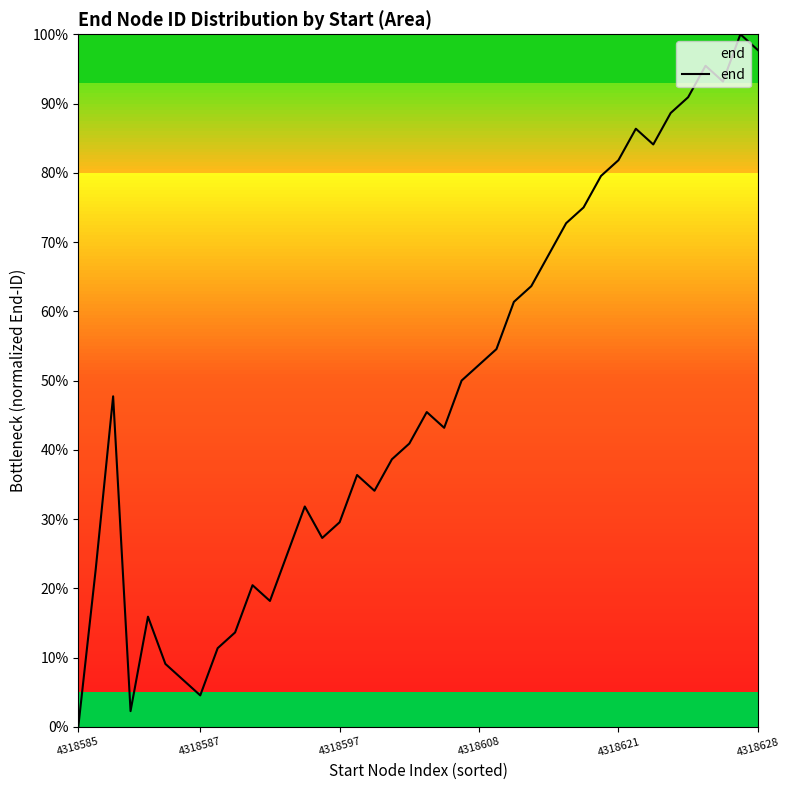

At which category does the chart reach its peak across all series?

38